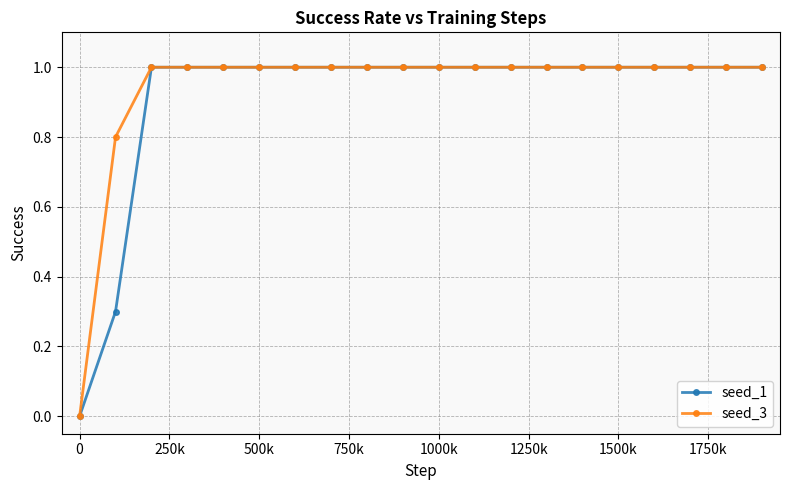

What is the maximum value for seed_3?

1.0